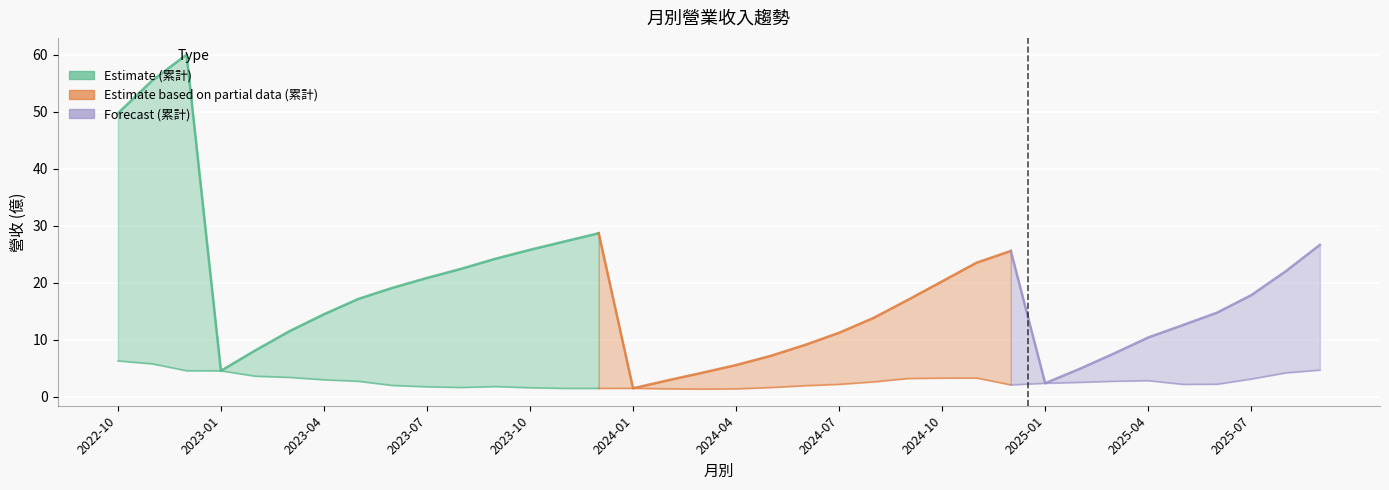

Reading right to left, transcribe all the data shown in this chart.

累計營收(億): 2025-09=26.6	2025-08=22.0	2025-07=17.8	2025-06=14.7	2025-05=12.5	2025-04=10.4	2025-03=7.6	2025-02=4.9	2025-01=2.4	2024-12=25.6	2024-11=23.5	2024-10=20.2	2024-09=17.0	2024-08=13.8	2024-07=11.2	2024-06=9.1	2024-05=7.1	2024-04=5.5	2024-03=4.2	2024-02=2.8	2024-01=1.5	2023-12=28.7	2023-11=27.2	2023-10=25.8	2023-09=24.2	2023-08=22.4	2023-07=20.8	2023-06=19.1	2023-05=17.1	2023-04=14.5	2023-03=11.5	2023-02=8.1	2023-01=4.5	2022-12=60.1	2022-11=55.5	2022-10=49.8
單月營收(億): 2025-09=4.7	2025-08=4.2	2025-07=3.1	2025-06=2.2	2025-05=2.2	2025-04=2.8	2025-03=2.7	2025-02=2.5	2025-01=2.4	2024-12=2.1	2024-11=3.3	2024-10=3.3	2024-09=3.2	2024-08=2.6	2024-07=2.2	2024-06=1.9	2024-05=1.6	2024-04=1.4	2024-03=1.3	2024-02=1.4	2024-01=1.5	2023-12=1.4	2023-11=1.4	2023-10=1.6	2023-09=1.8	2023-08=1.6	2023-07=1.7	2023-06=2.0	2023-05=2.7	2023-04=3.0	2023-03=3.4	2023-02=3.6	2023-01=4.5	2022-12=4.5	2022-11=5.8	2022-10=6.3